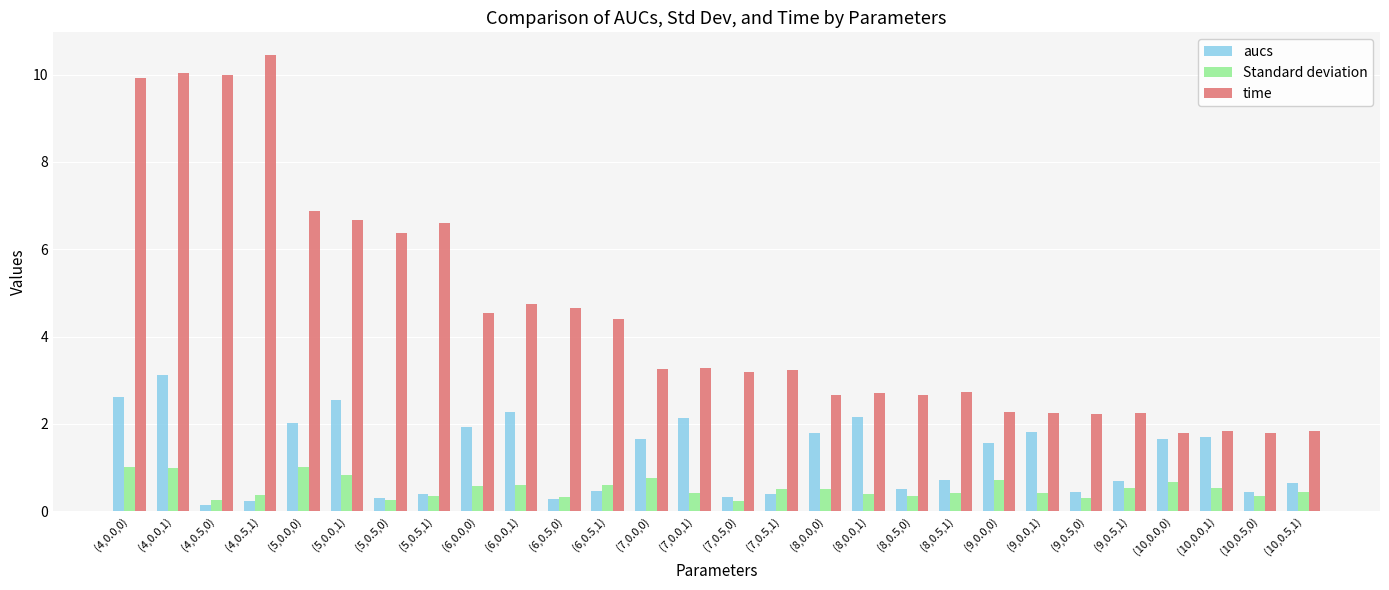

What is the difference between the highest and lowest values at (8,0.0,0)?

2.2